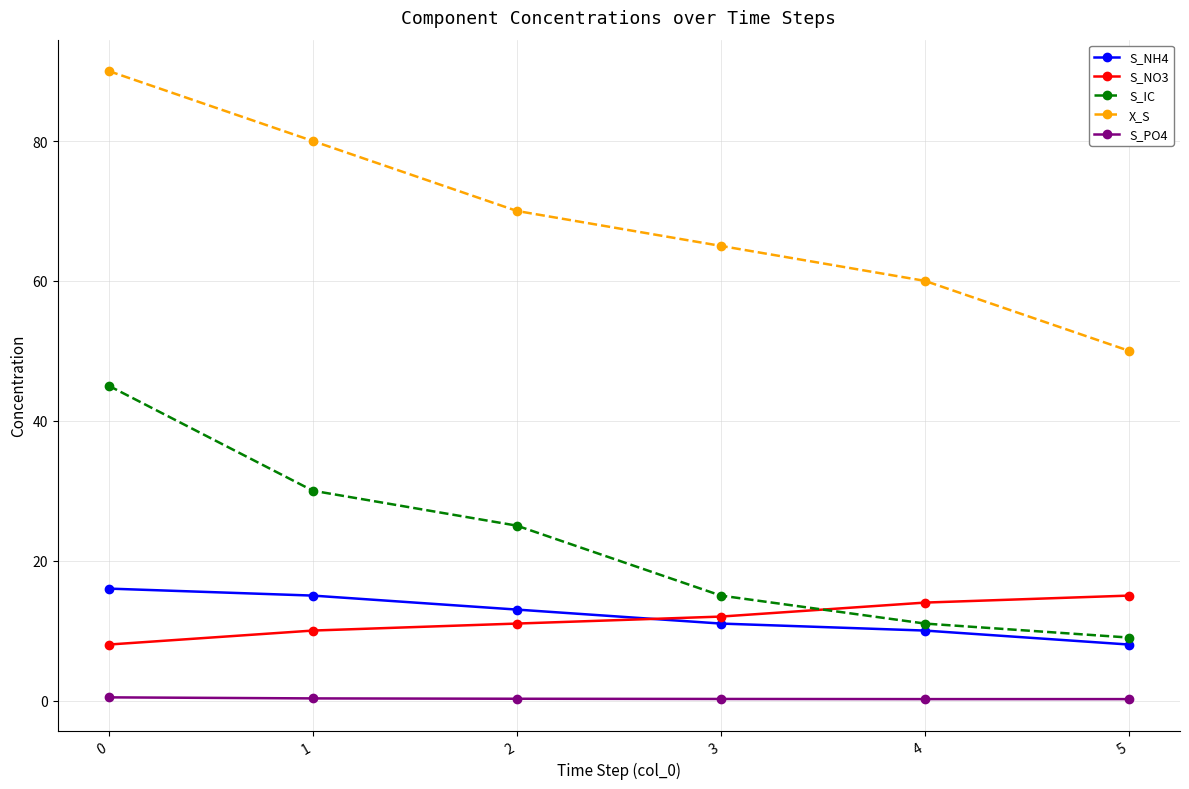

True or false: S_NO3 and X_S cross at least once.

False